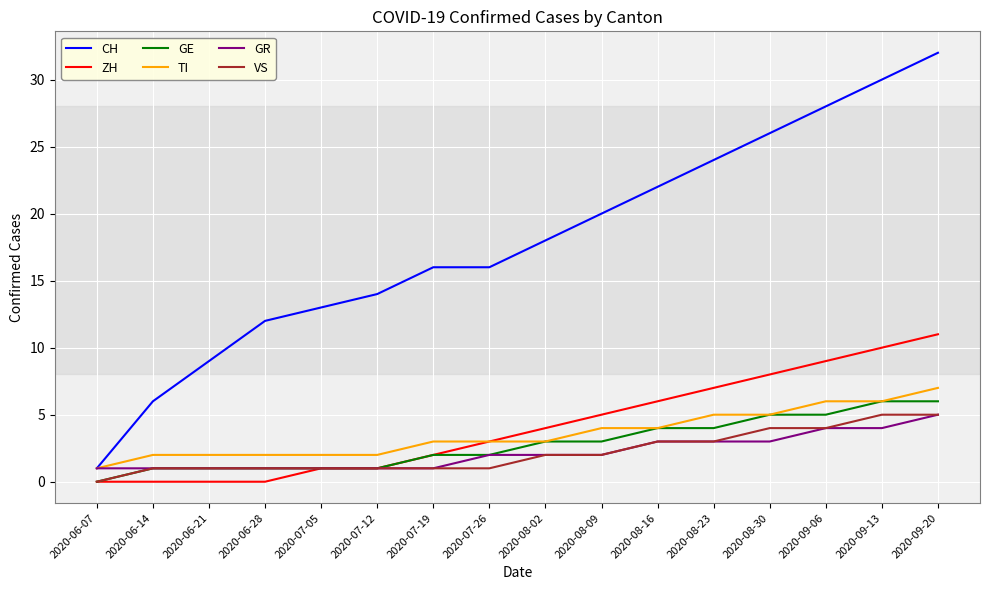

True or false: VS and TI intersect in this chart.

False